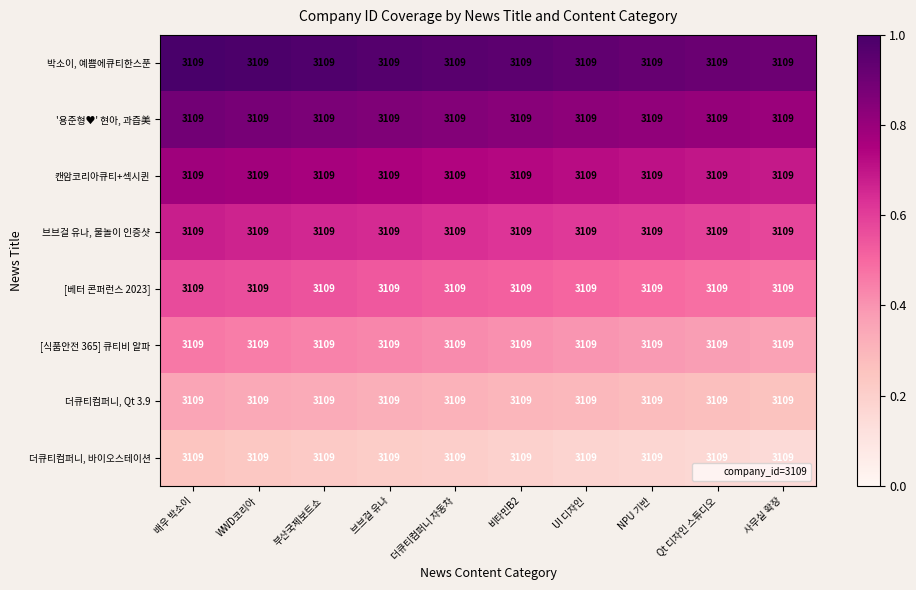

Count the number of data series in this chart.

8